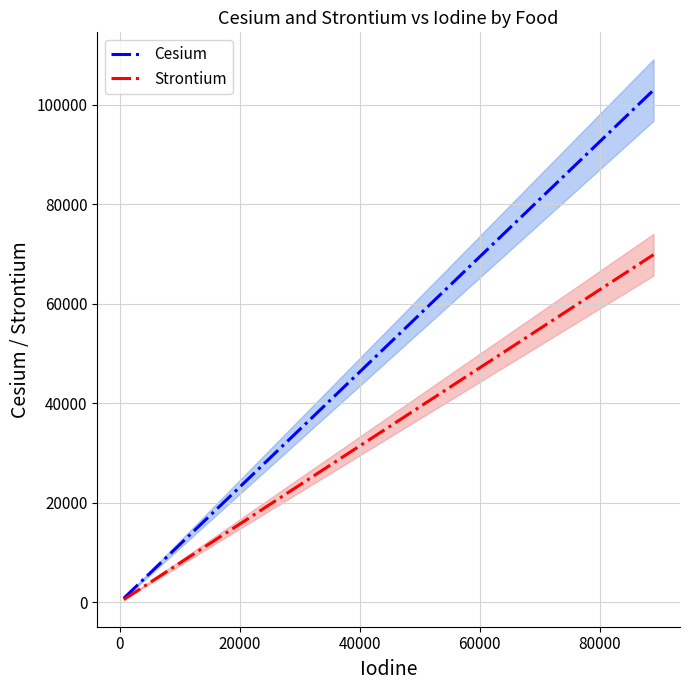

Is the value of Strontium at −20000 greater than the value of Cesium at −20000?

No